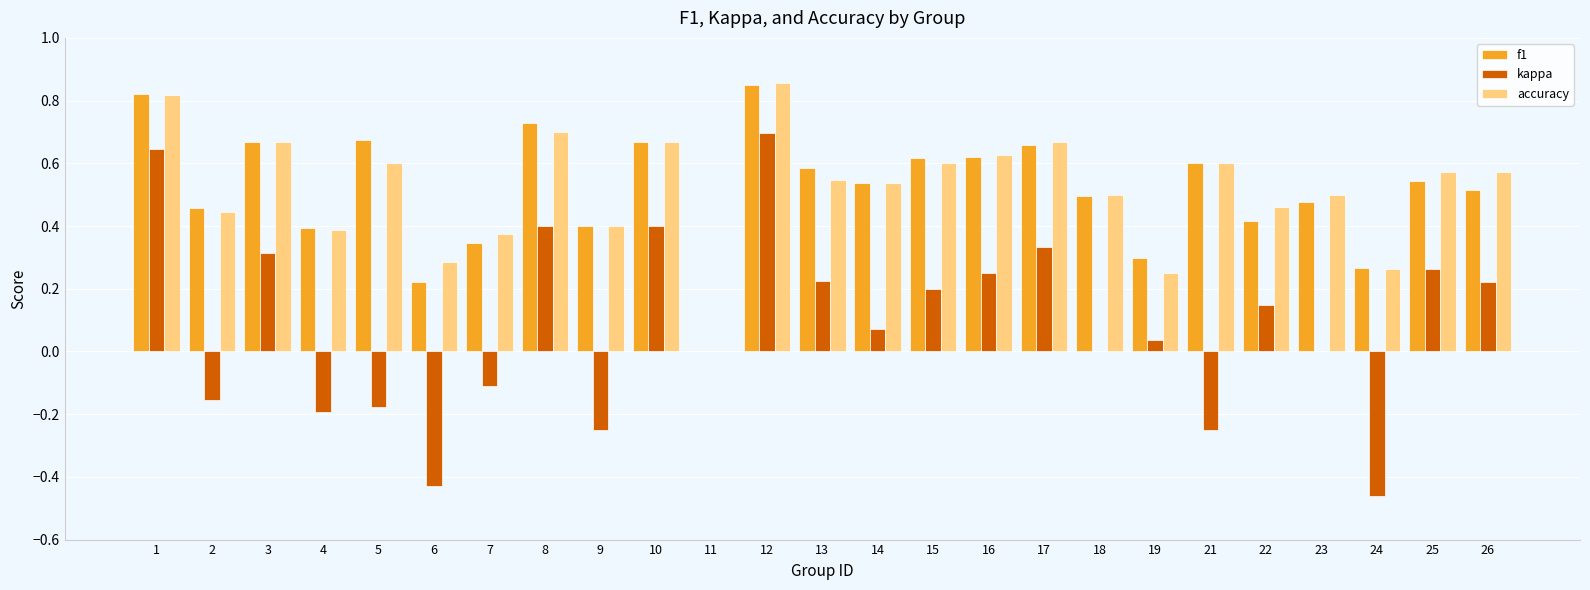

What is the sum of the accuracy values at 26 and 2?

1.0